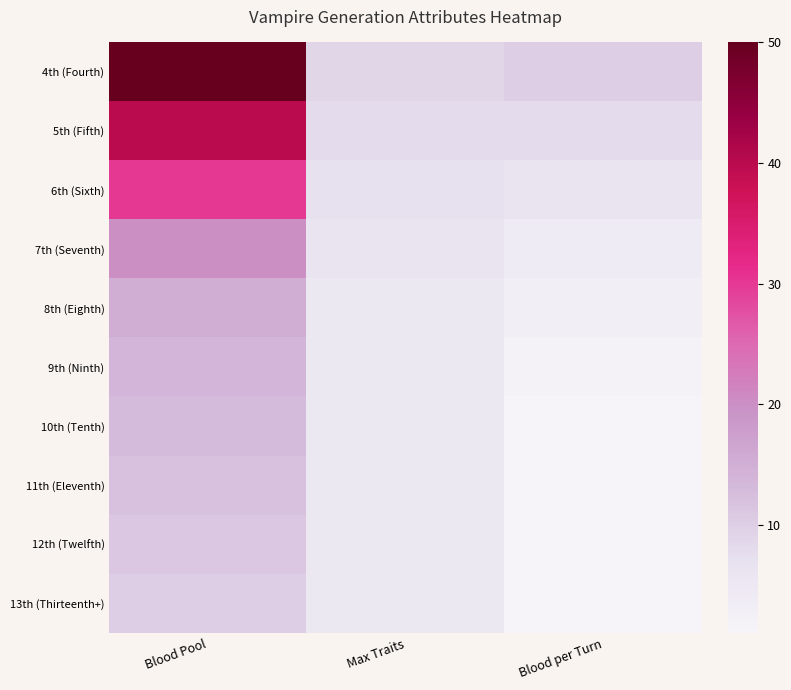

At how many categories does at least one series exceed 6?

3